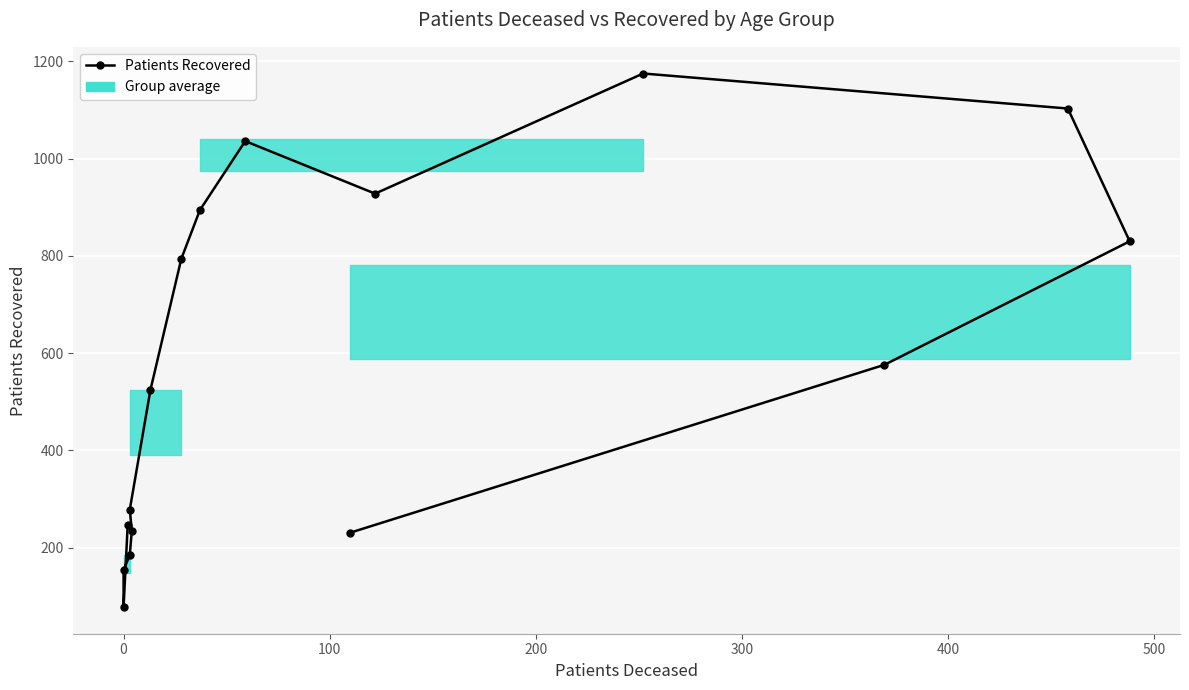

What is the difference between the second highest and second lowest values?

949